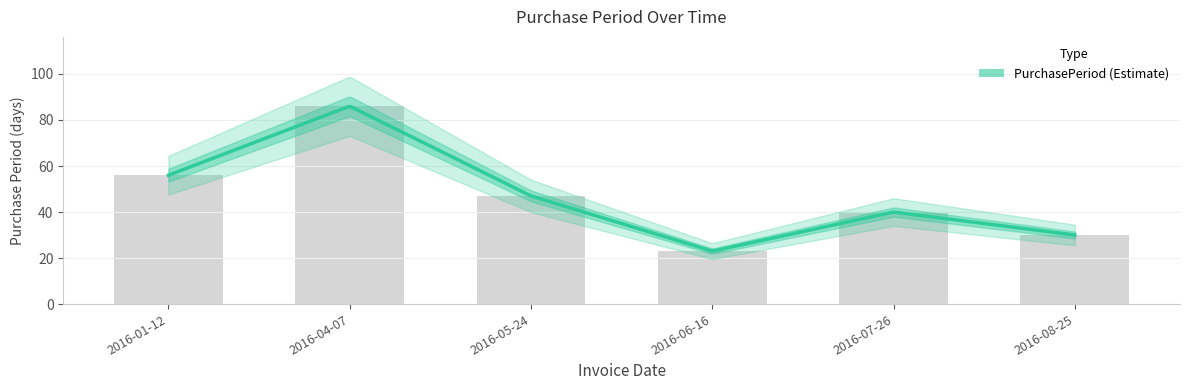

The chart shows a value of 20 at 2016-01-12. True or false?

False